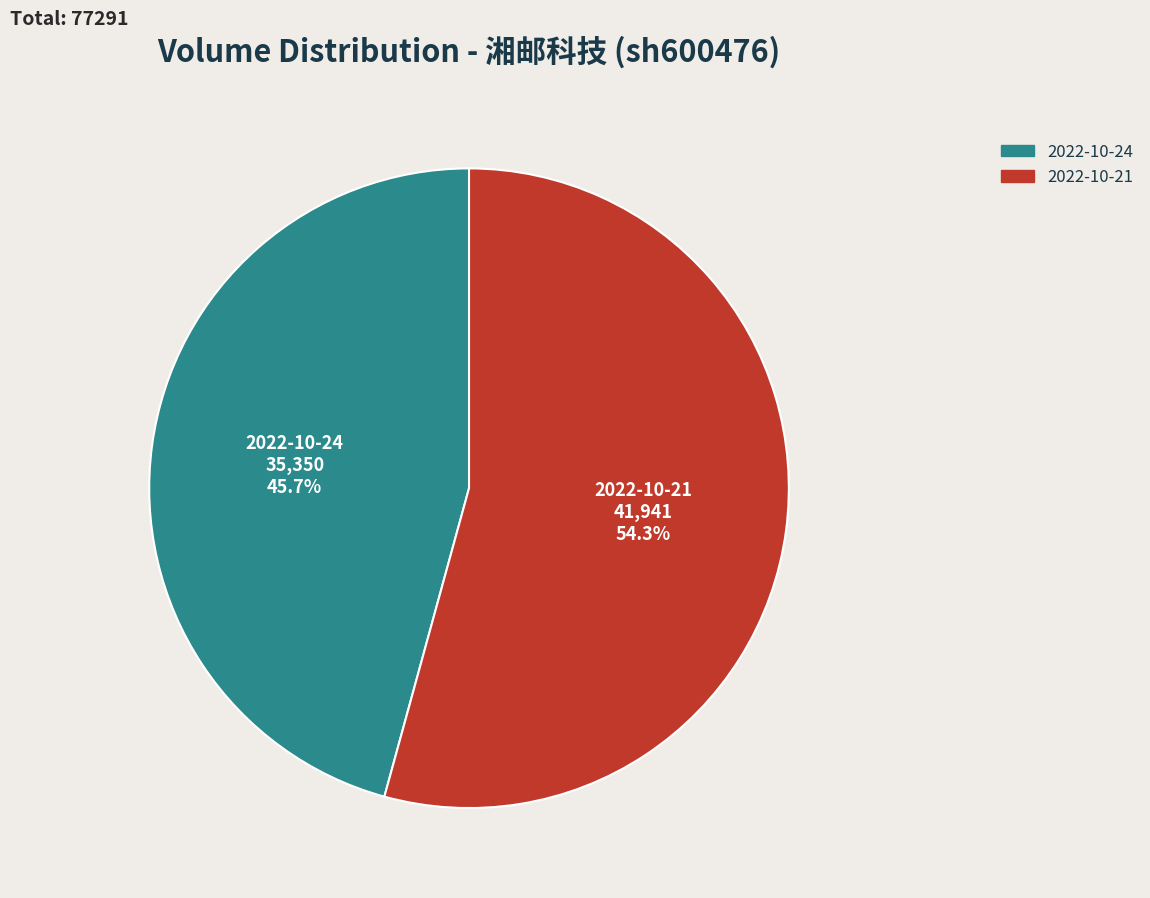

Rank the categories by value from highest to lowest.

2022-10-21, 2022-10-24